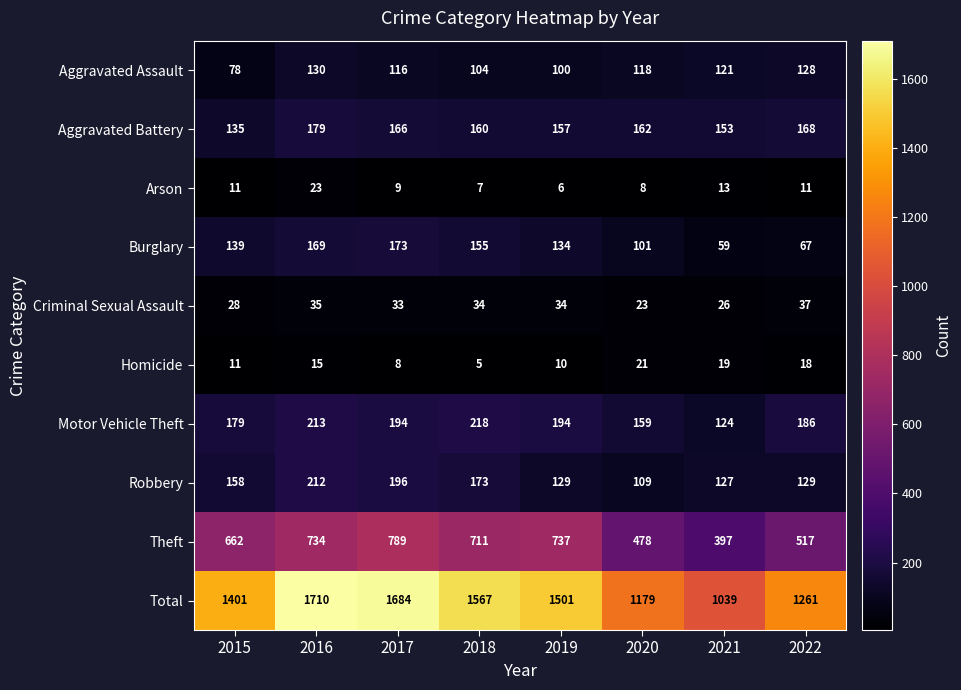

The value of Homicide at 2016 is 4. True or false?

False